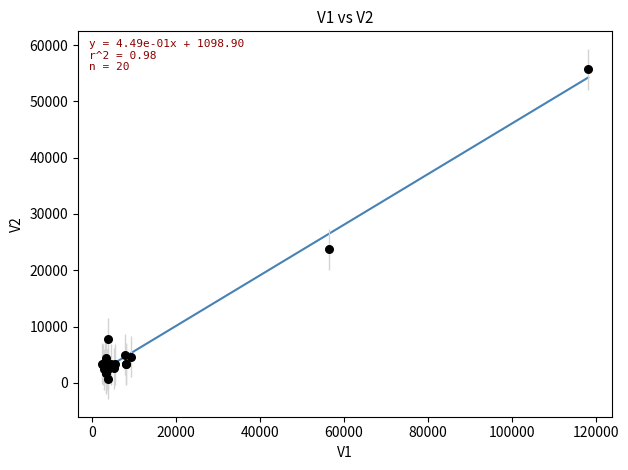

What Y value in the scatter plot is closest to 28214?

23694.1